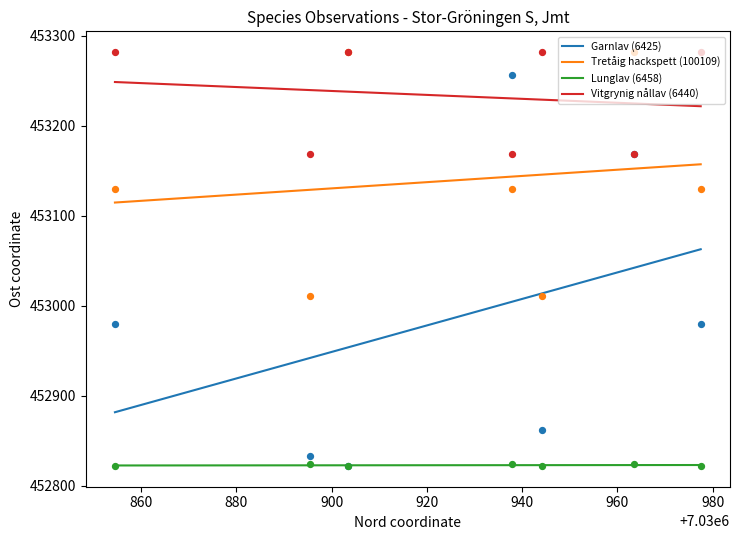

At how many categories does at least one series exceed 452972?

7